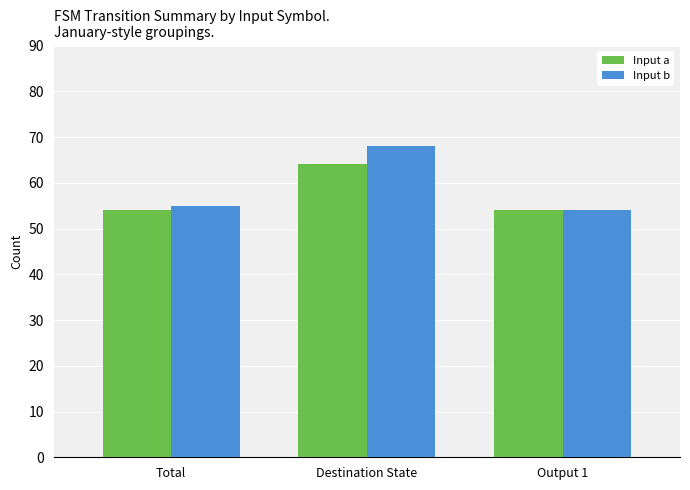

Are the bars grouped side by side (vs. stacked)?

Yes